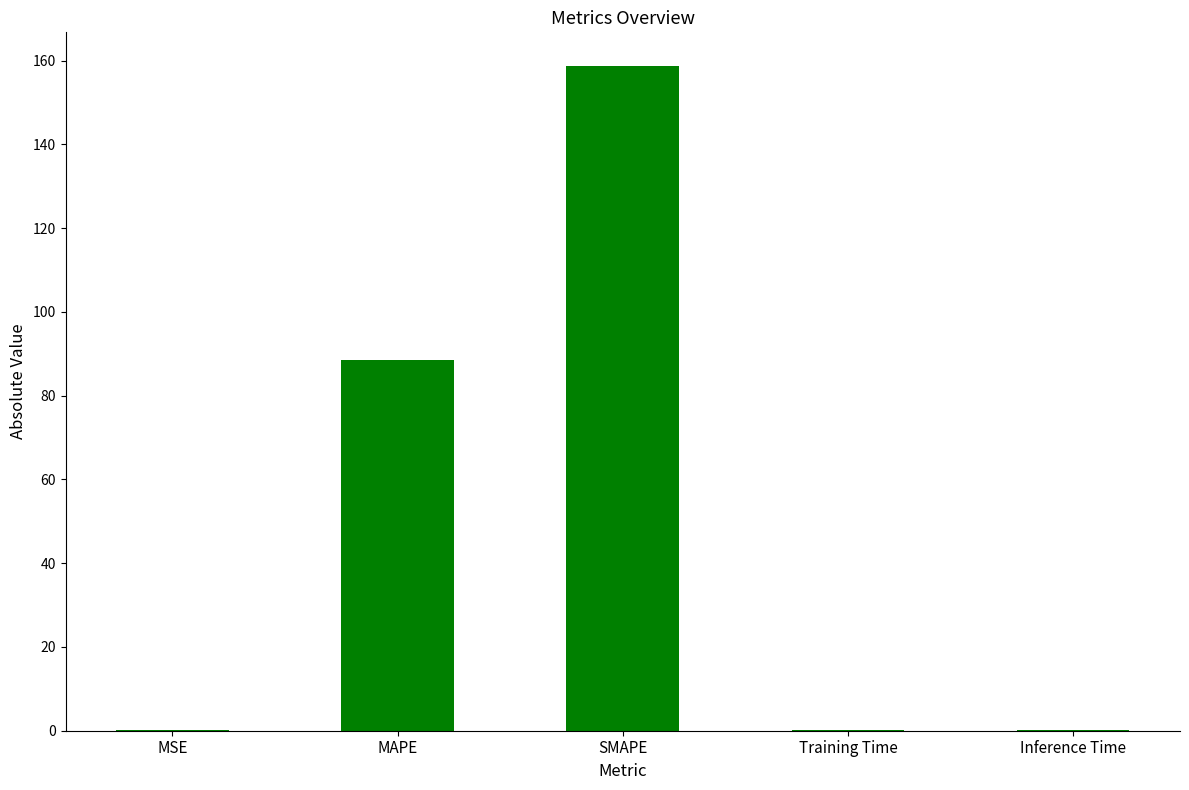

What is the greatest value displayed?

158.8